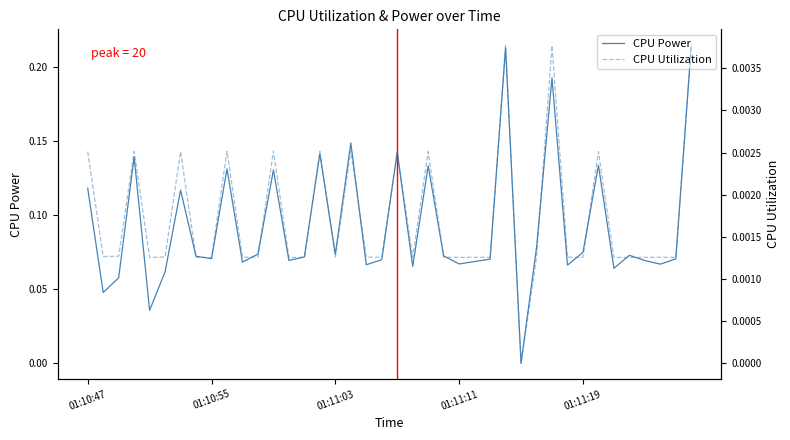

What is the total value across all series at 39?

0.2